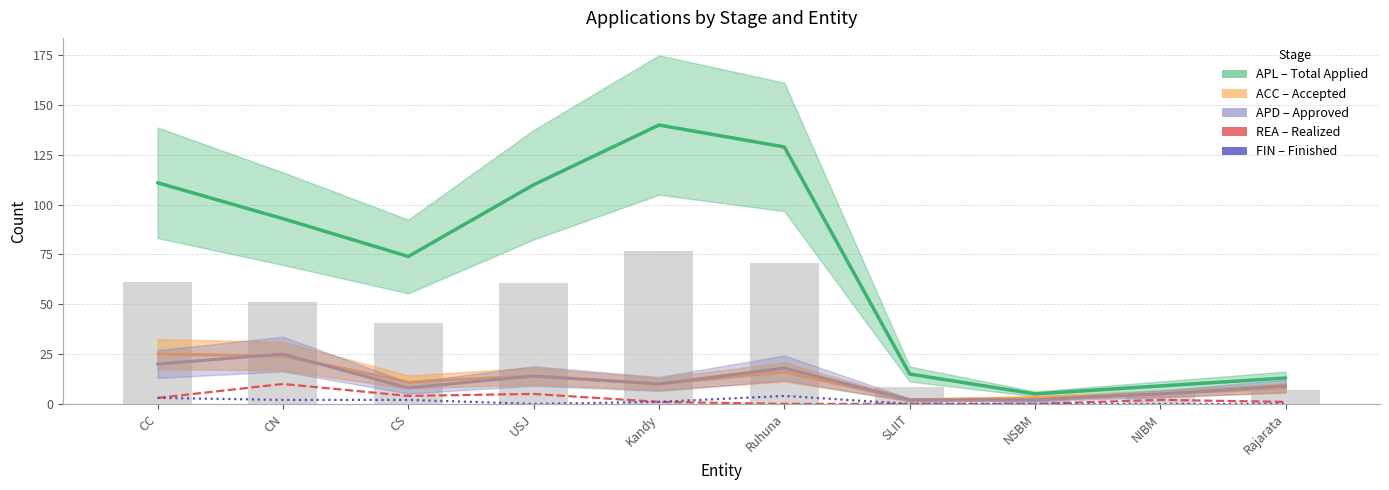

What is the sum of all ACC (Accepted) values?

118